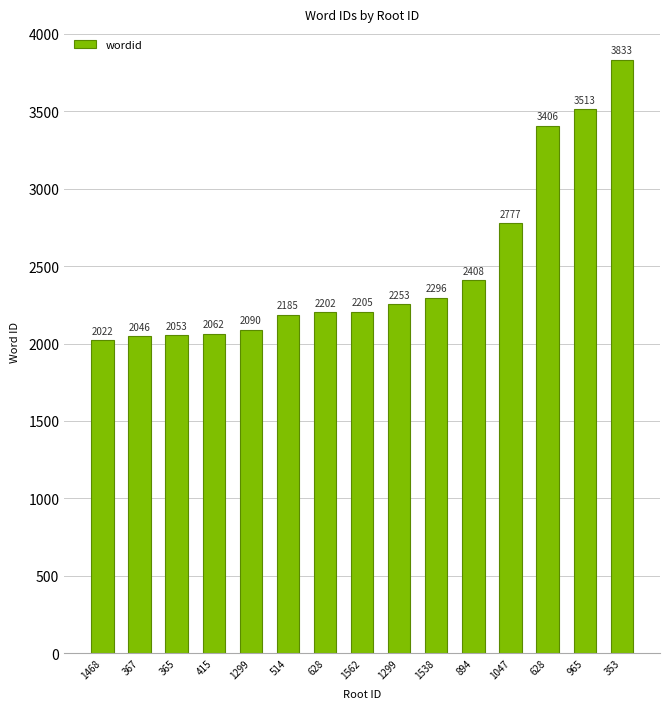

What value does the data have at 1468, to the nearest 10?

2020